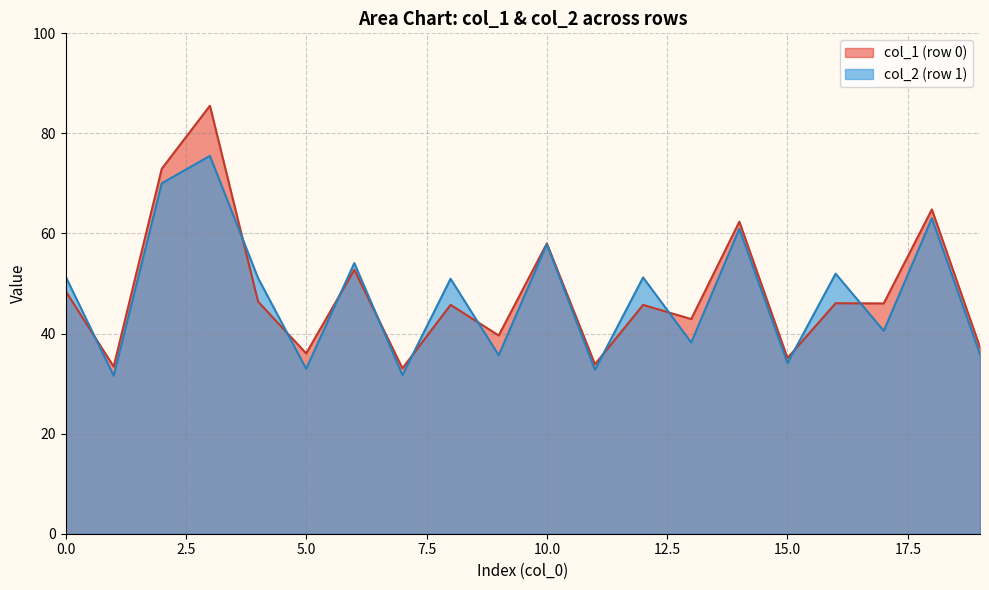

Count the number of categories in the chart.

20